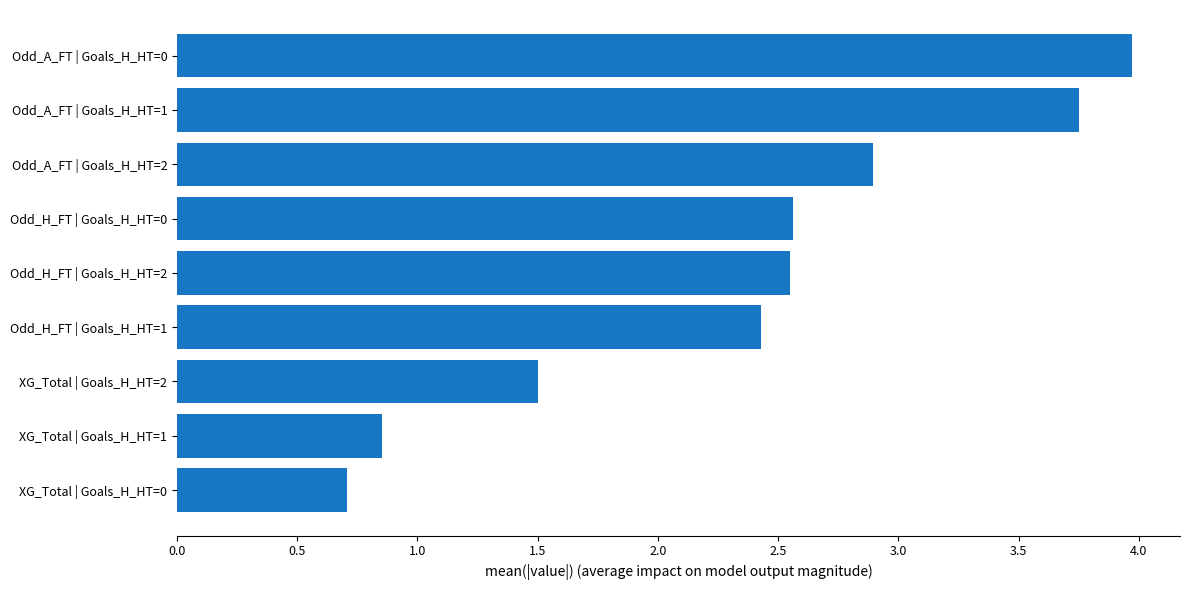

The value at XG_Total | Goals_H_HT=2 is 2.2. True or false?

False